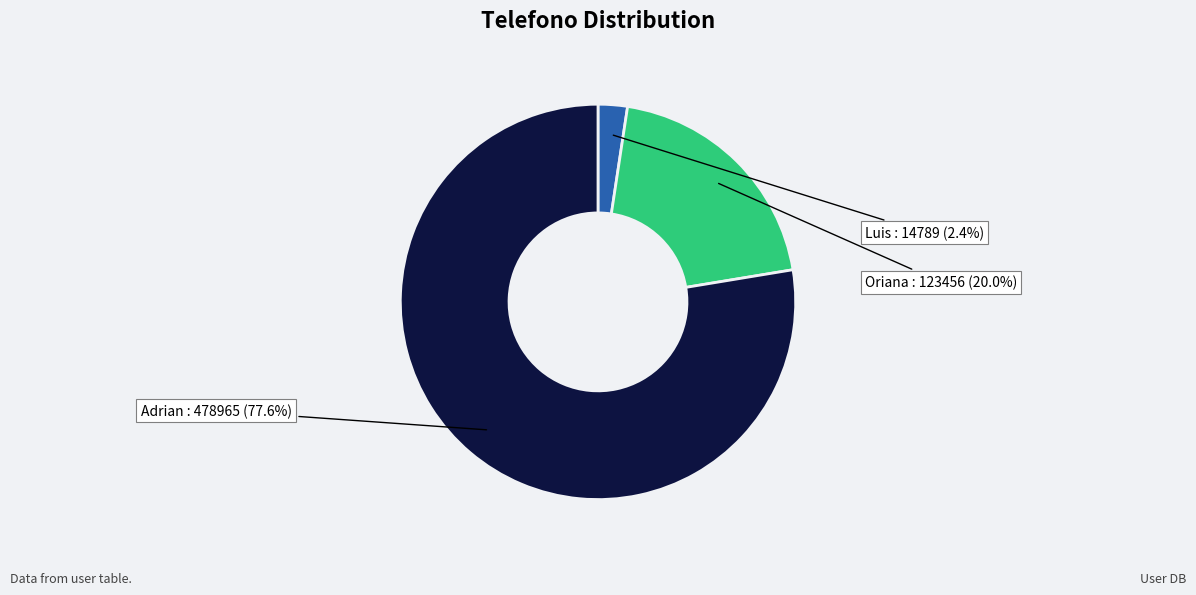

To the nearest percent, what portion does Luis represent?

2%